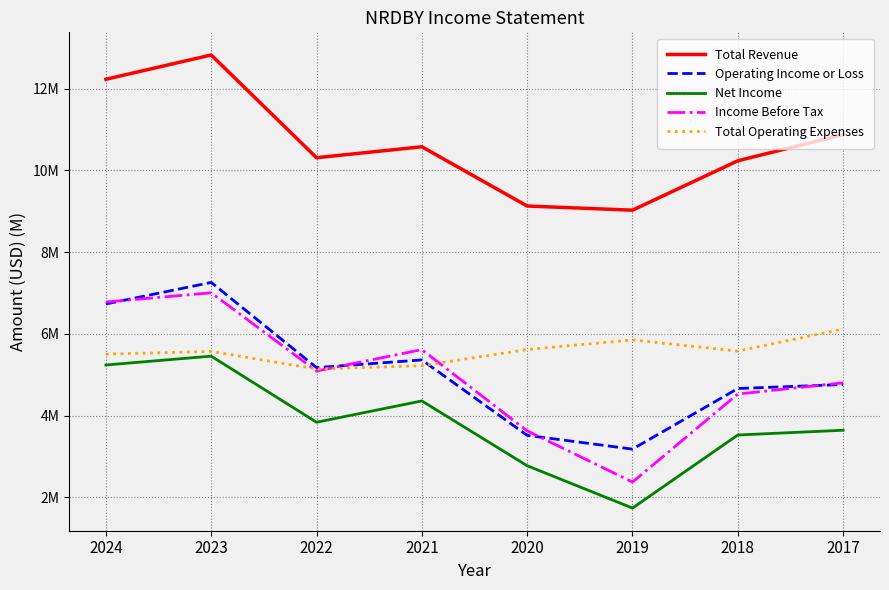

List the series in order of their peak value, highest first.

Total Revenue, Operating Income or Loss, Income Before Tax, Total Operating Expenses, Net Income